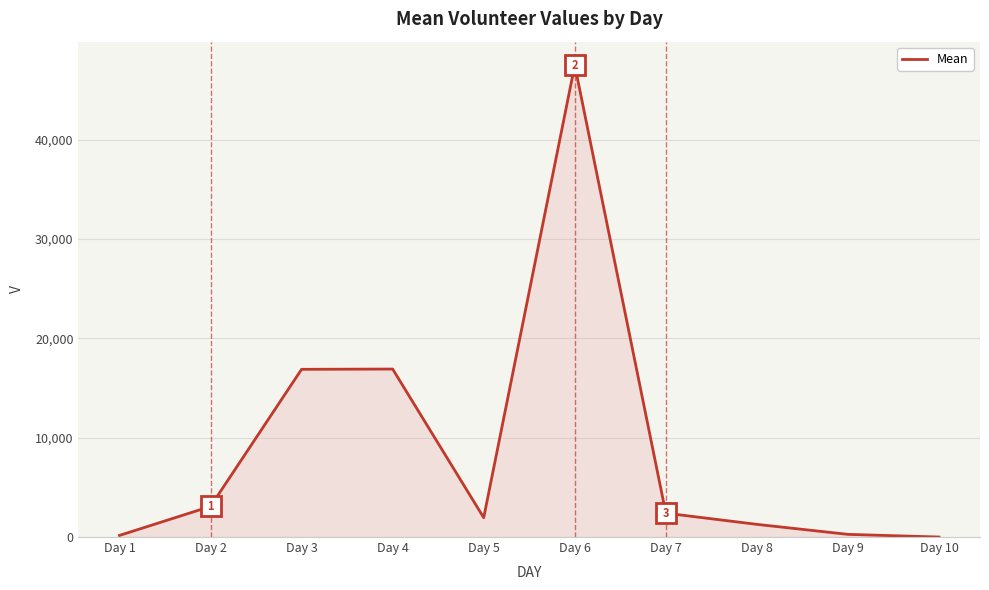

What is the greatest value displayed?

47481.2